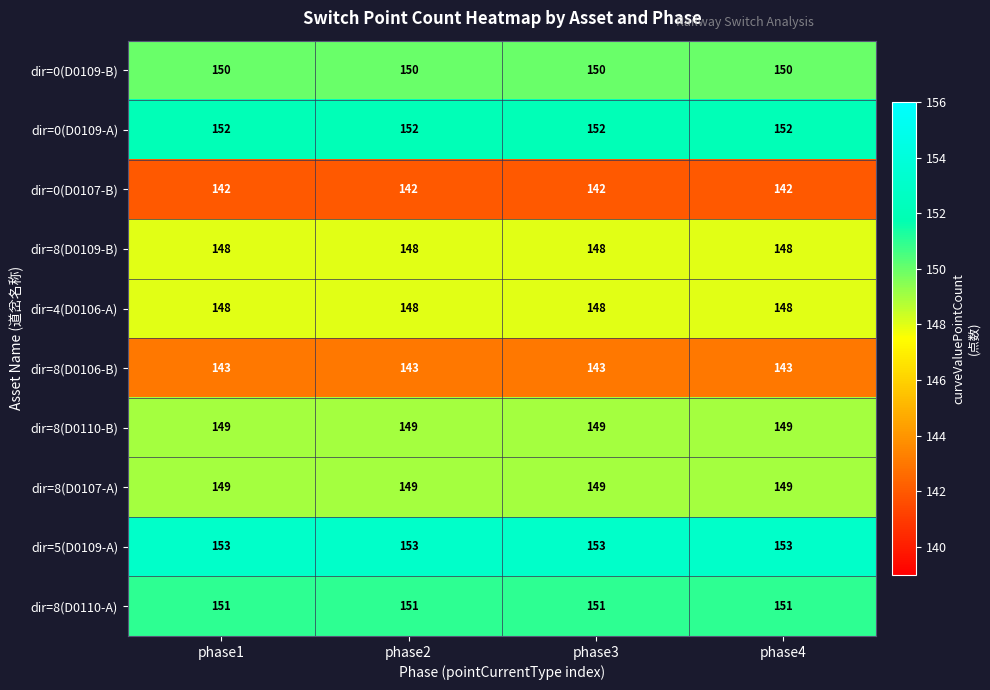

Count the number of categories in the chart.

4